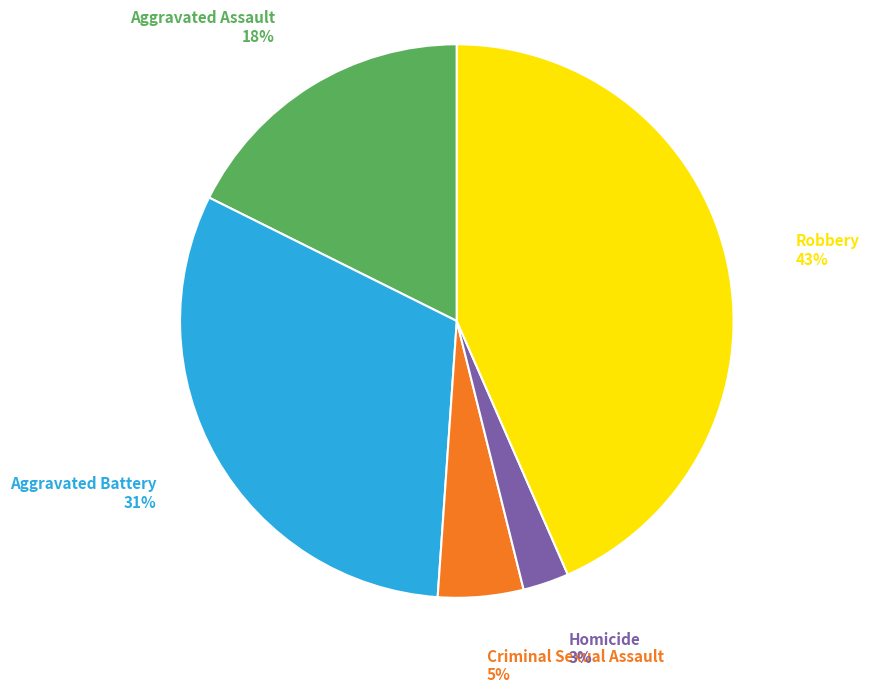

Is there a majority slice in this chart?

No